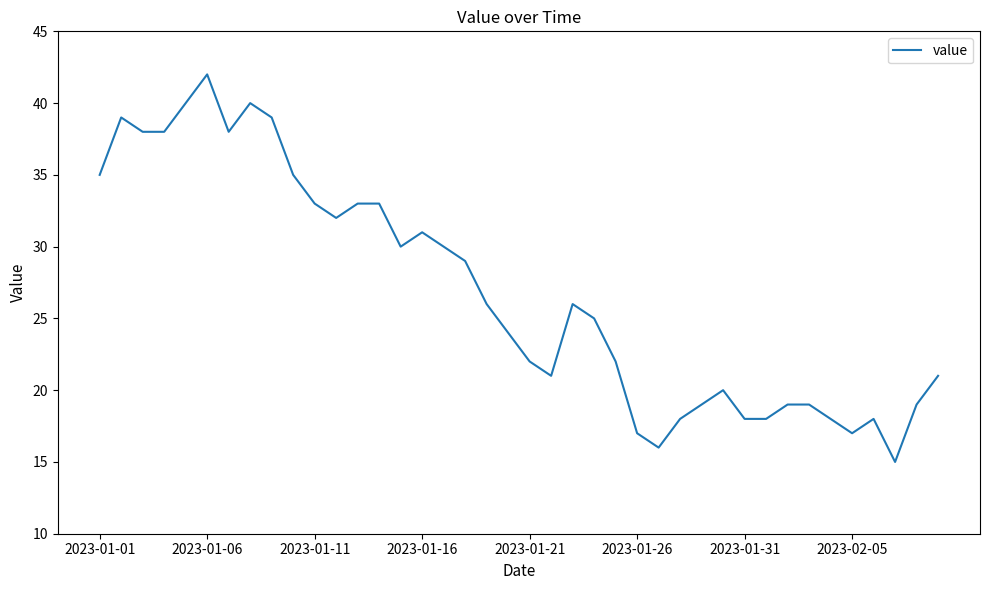

What is the greatest value displayed?

42